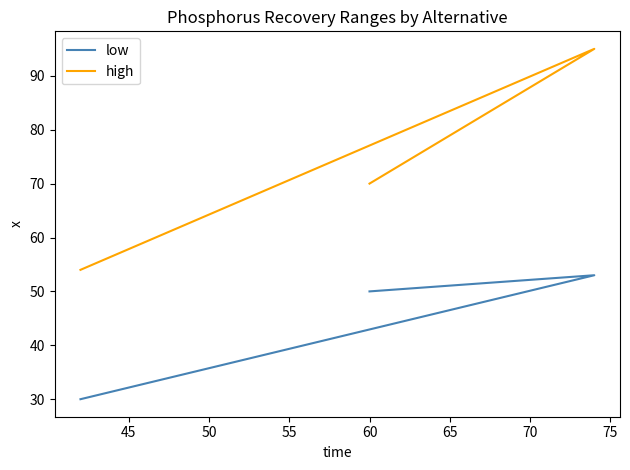

What is the sum of all low values?

133